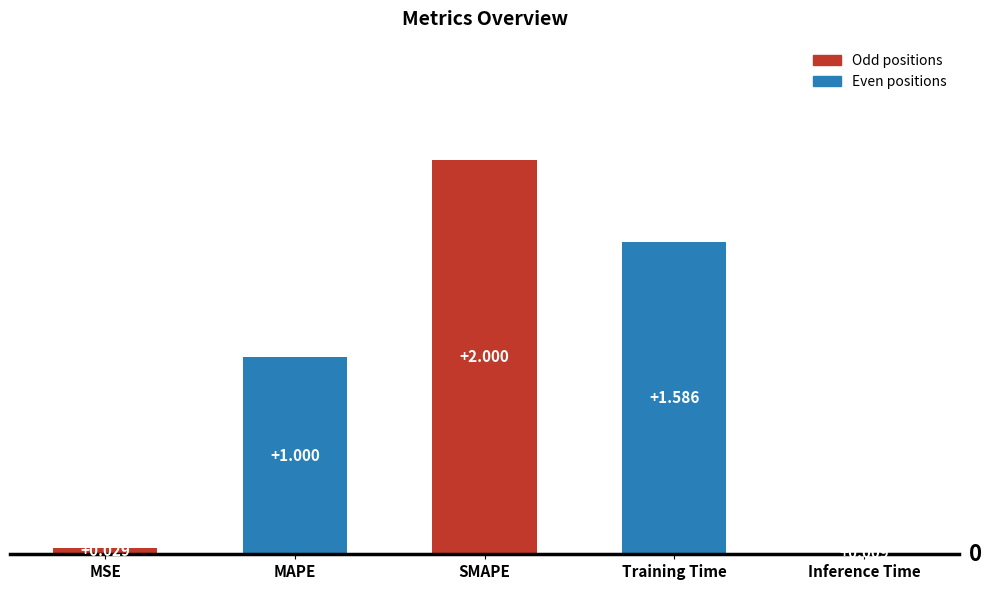

What is the change in value from MSE to SMAPE?

+2.0